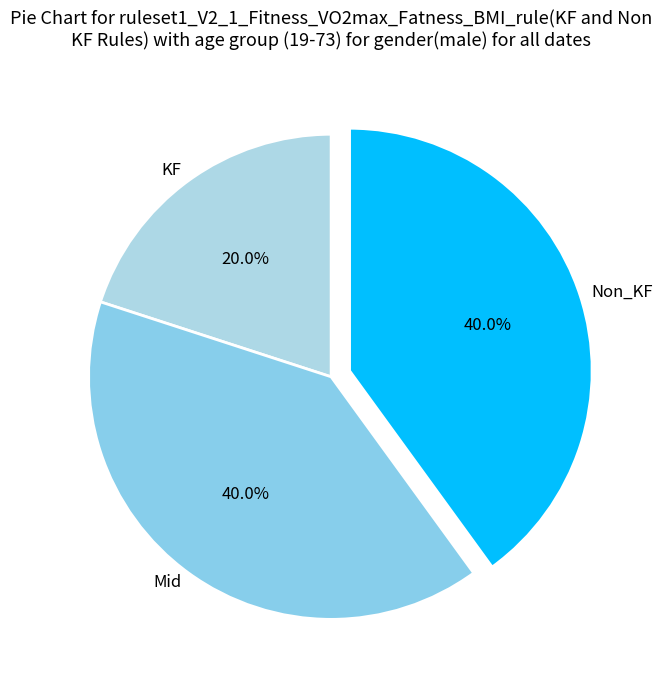

Is there a majority slice in this chart?

No